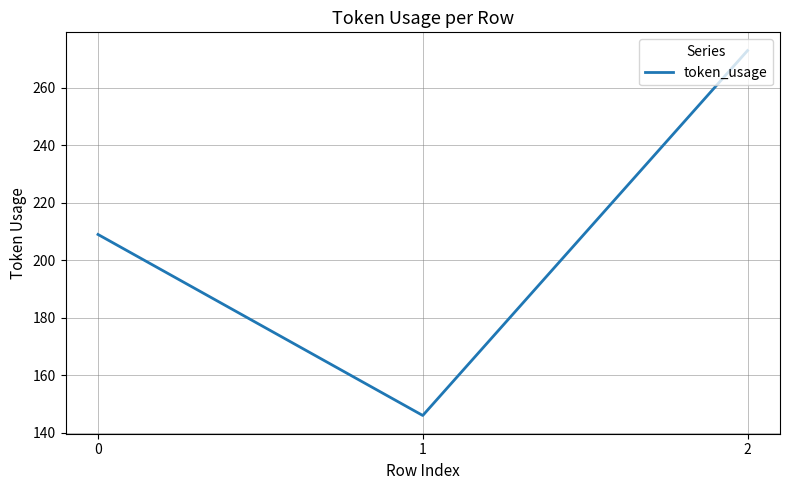

List the labels in order of value, smallest first.

1, 0, 2